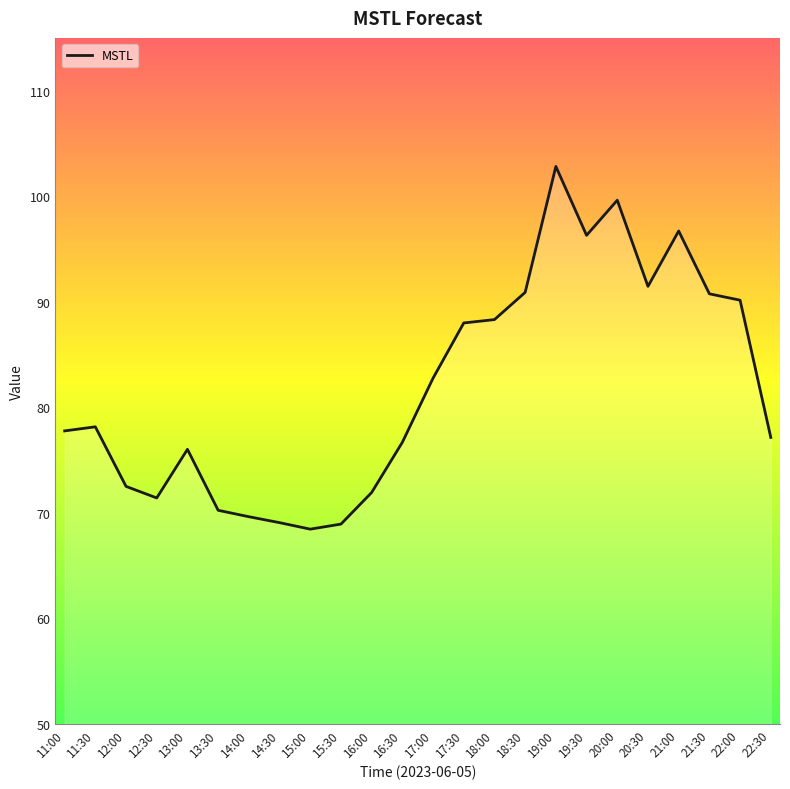

Is it true that the value at 22:30 is 77.1?

True